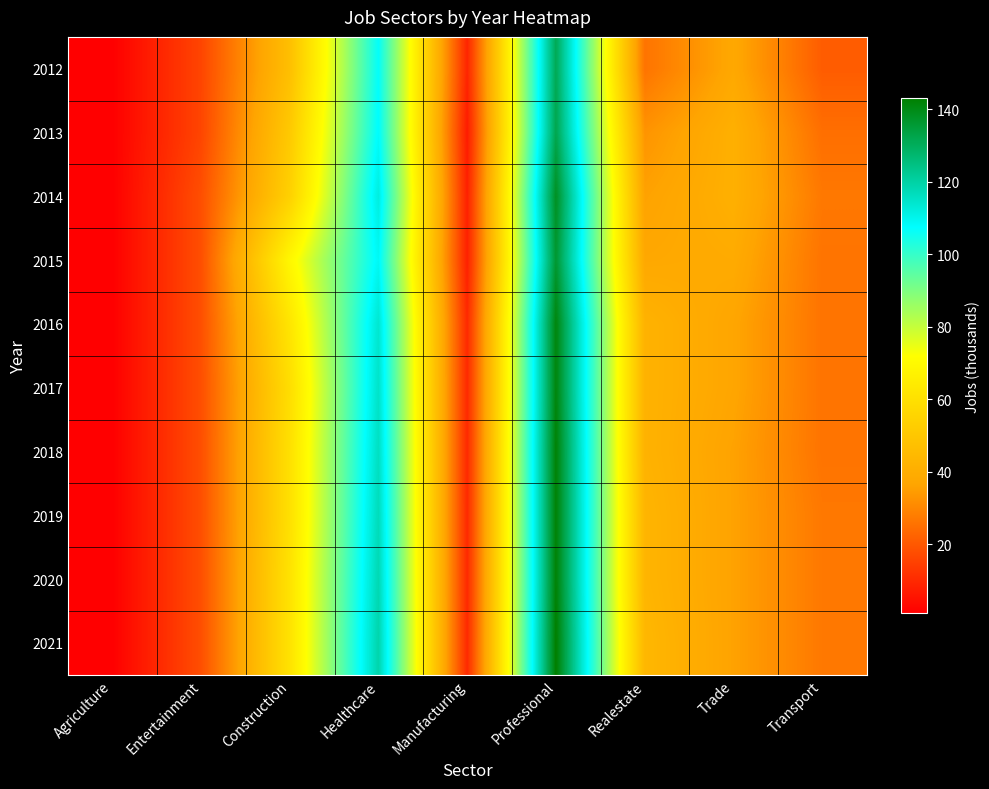

At how many categories does at least one series exceed 87?

2